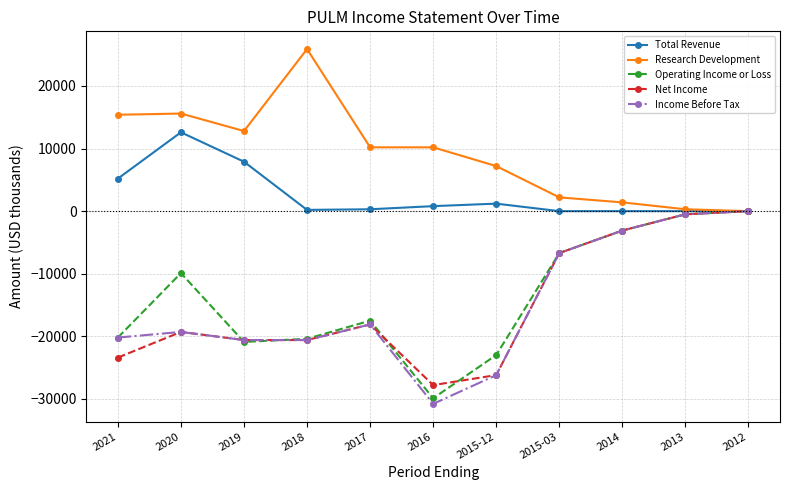

What value does the Net Income series have at 2015-03, to the nearest 10?

-6700